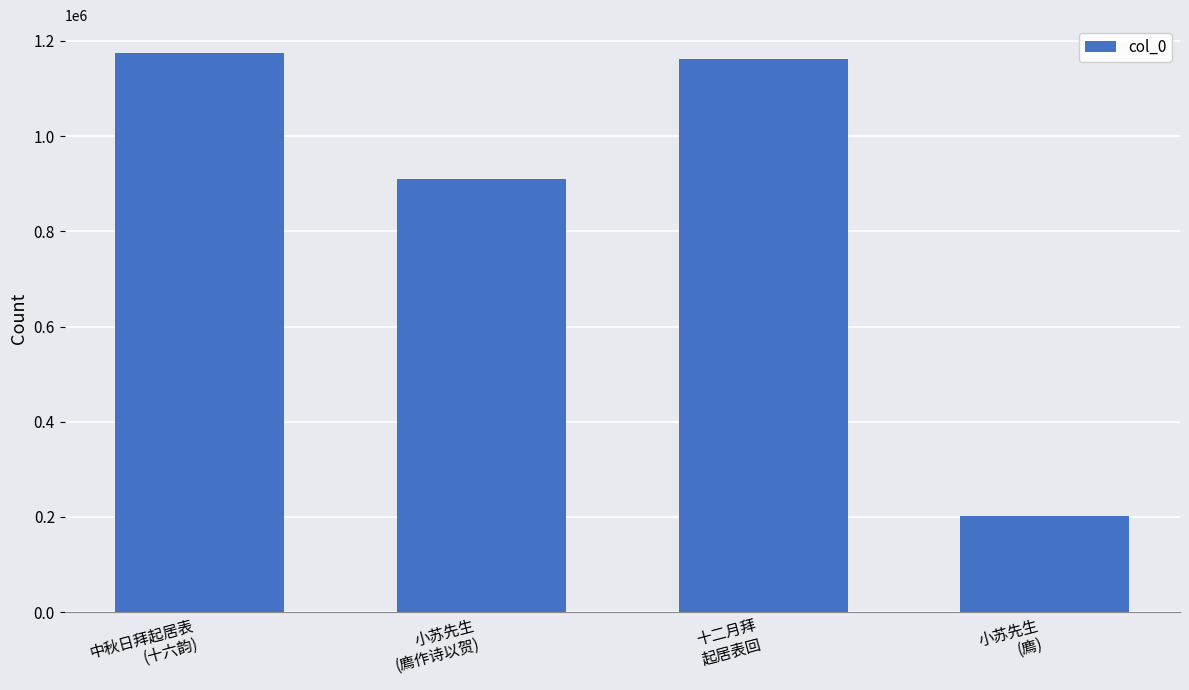

What is the value of the 3rd bar from the left?

1162309